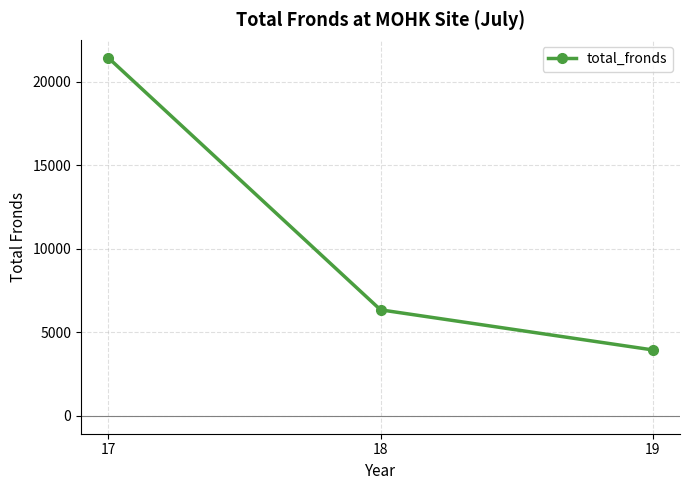

What is the ratio of the value at 19 to the value at 17?

0.2